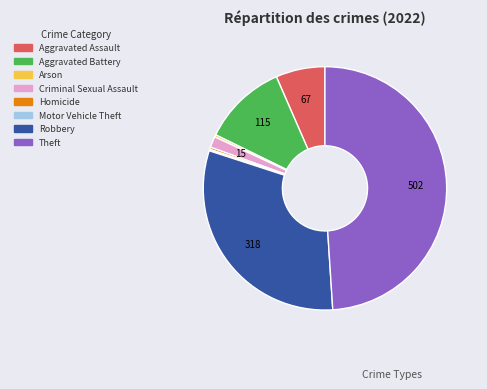

True or false: Criminal Sexual Assault accounts for 9% of the total.

False